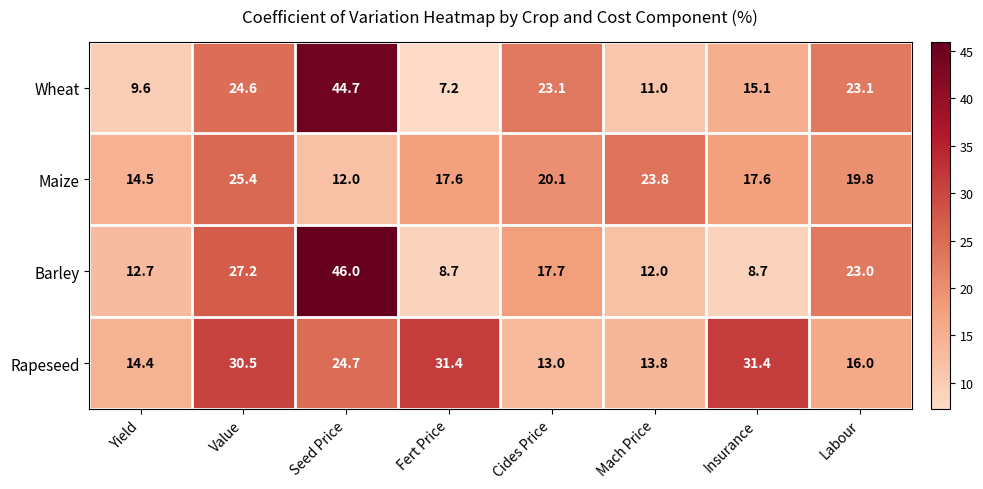

Read the Maize value at Cides Price.

20.1